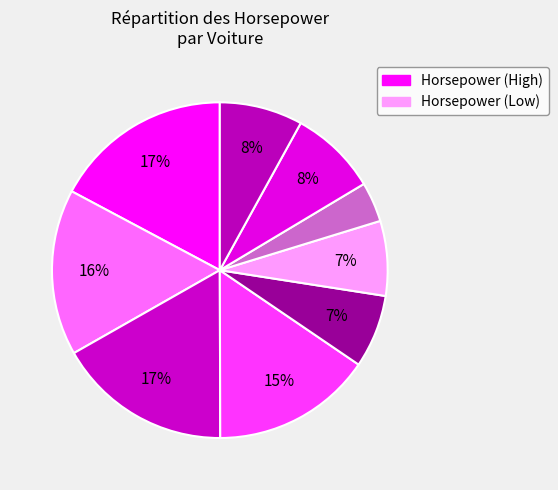

Count the number of slices in the pie.

9